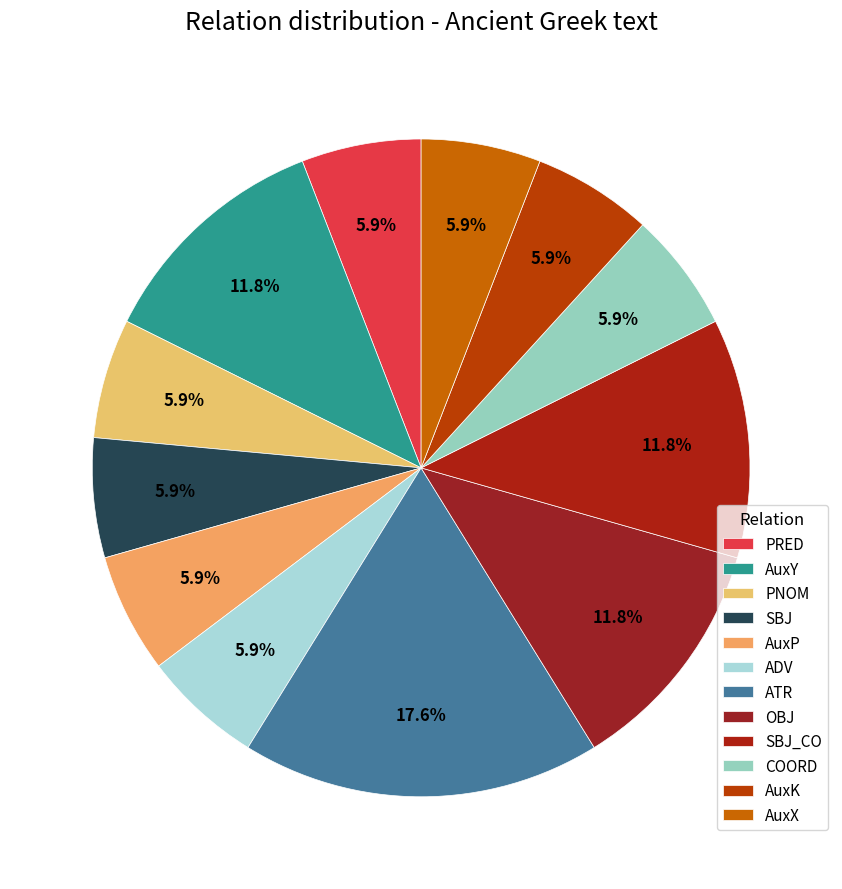

How many segments does this pie chart have?

12